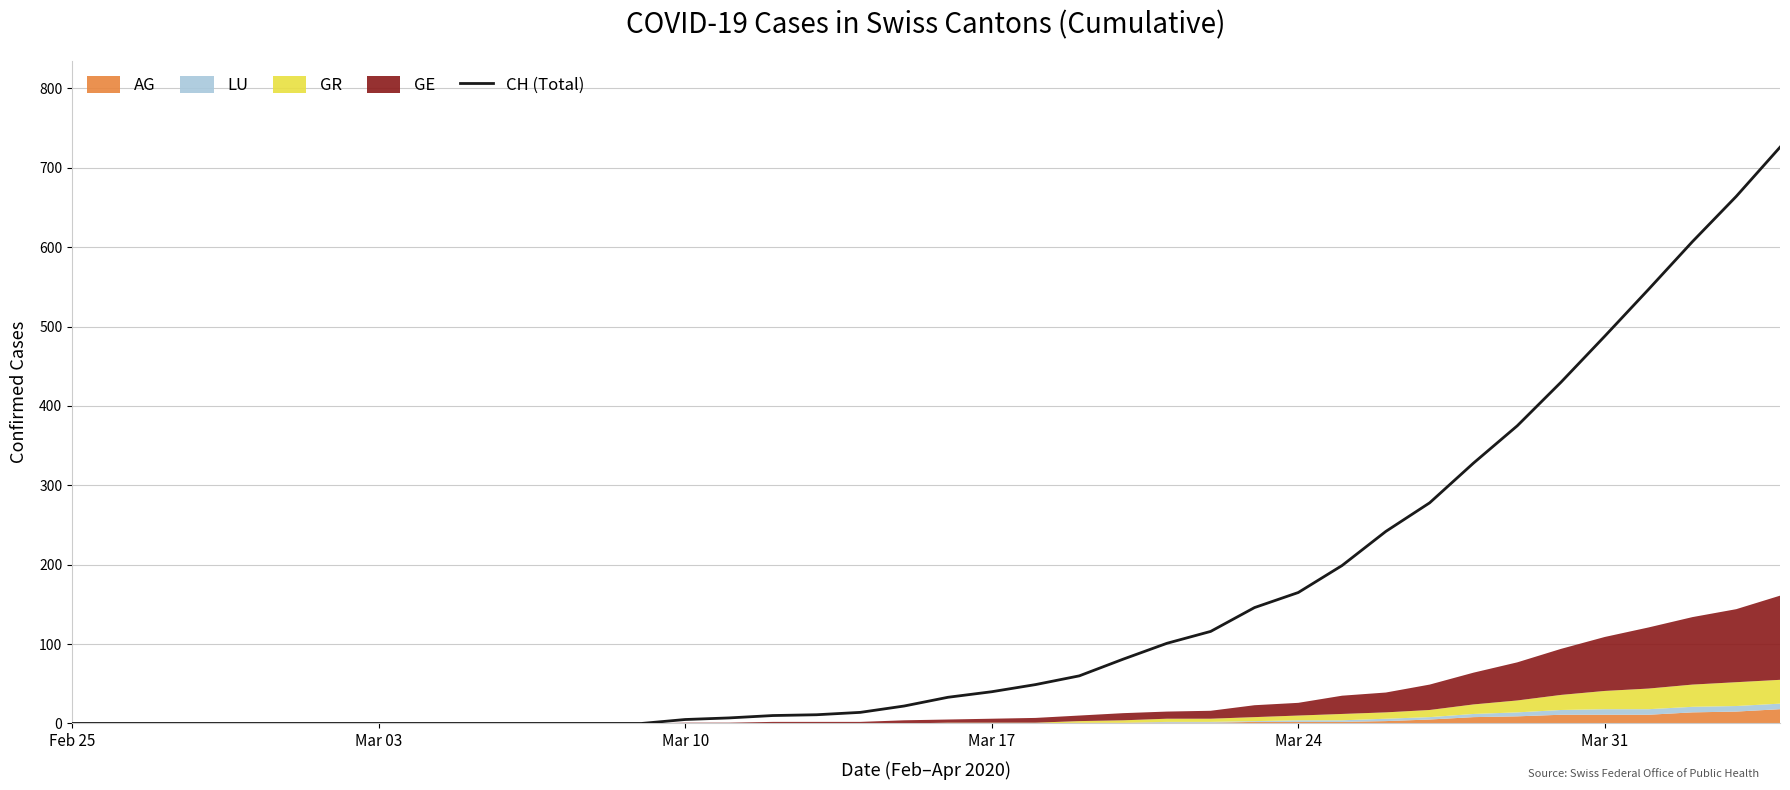

What is the difference between the maximum and minimum values?

726